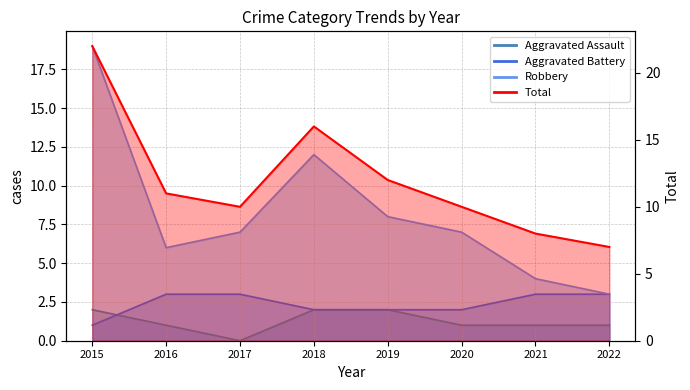

Reading right to left, extract all data points from this chart.

Aggravated Assault: 1	1	1	2	2	0	1	2
Aggravated Battery: 3	3	2	2	2	3	3	1
Robbery: 3	4	7	8	12	7	6	19
Total: 7	8	10	12	16	10	11	22